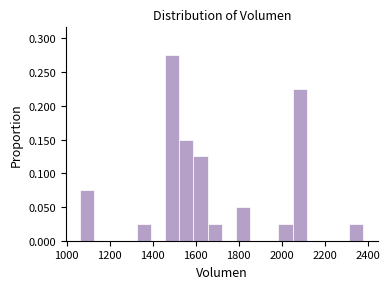

Around what value on the x-axis is the tallest bar? Give the approximate position of its centre, as read against the axis.

1500